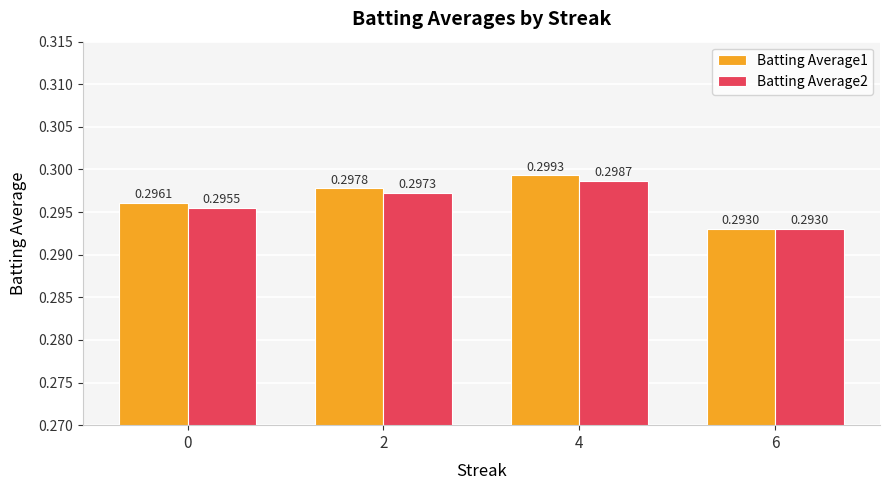

Rank the series by their average value, from lowest to highest.

Batting Average2, Batting Average1